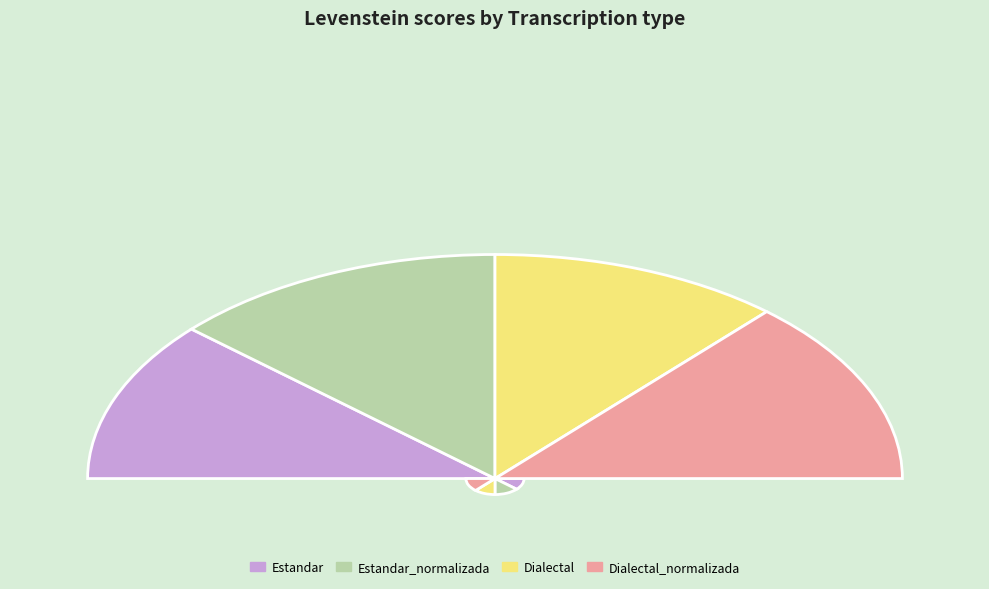

Which category has the smallest portion of the pie?

Estandar